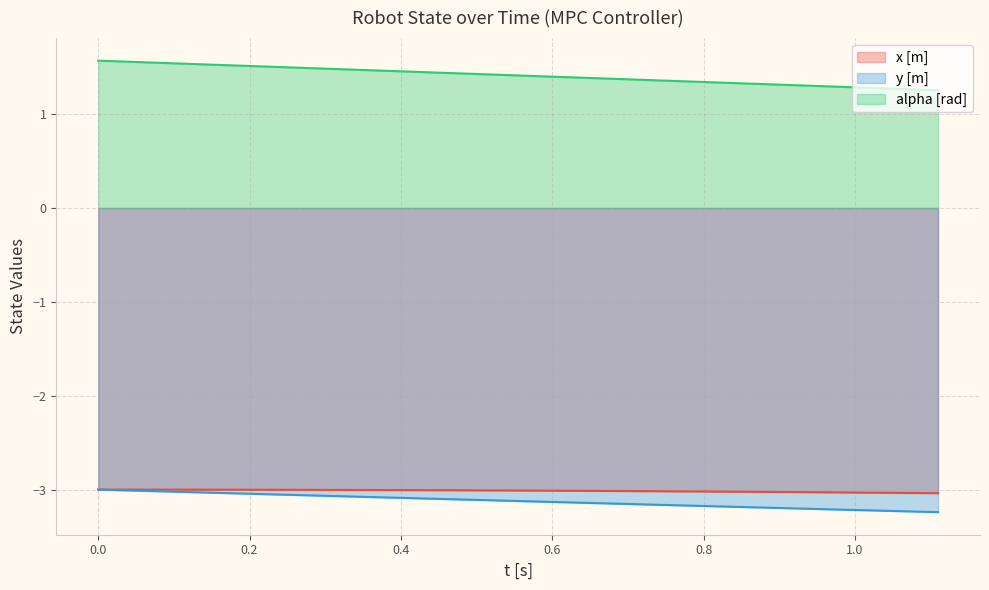

True or false: y [m] and alpha [rad] cross at least once.

False